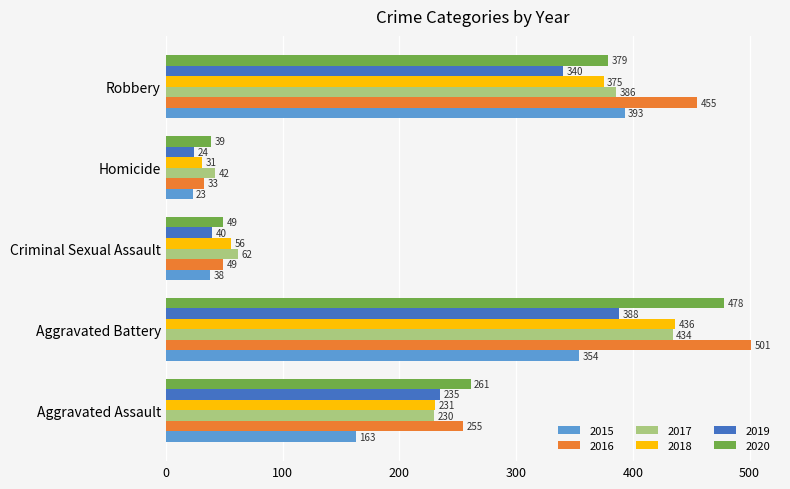

List the series in order of their peak value, highest first.

2016, 2020, 2018, 2017, 2015, 2019